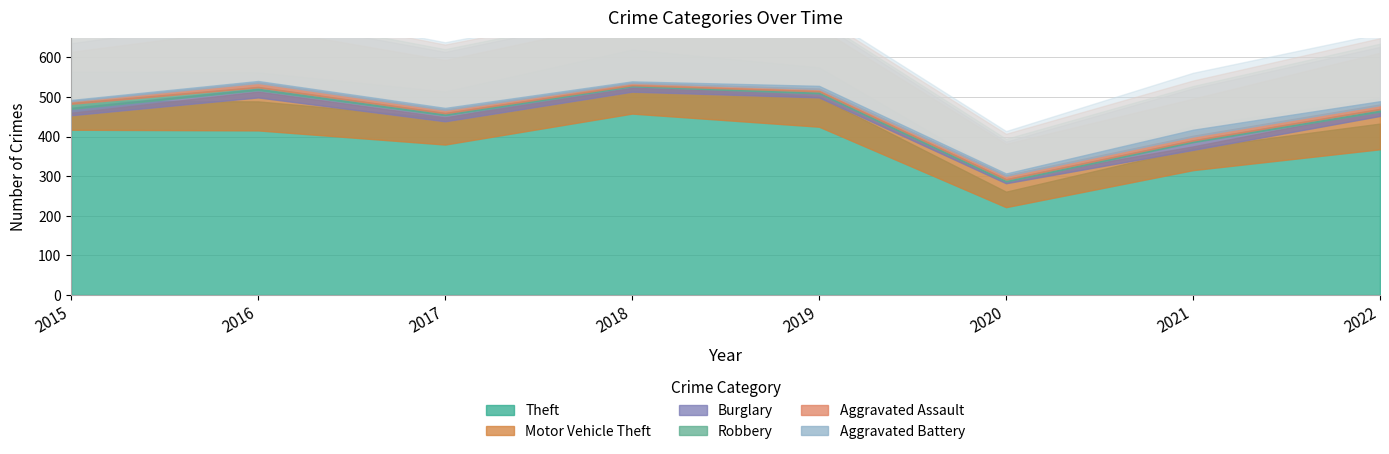

True or false: Motor Vehicle Theft has a value of 167 at 2016.

False